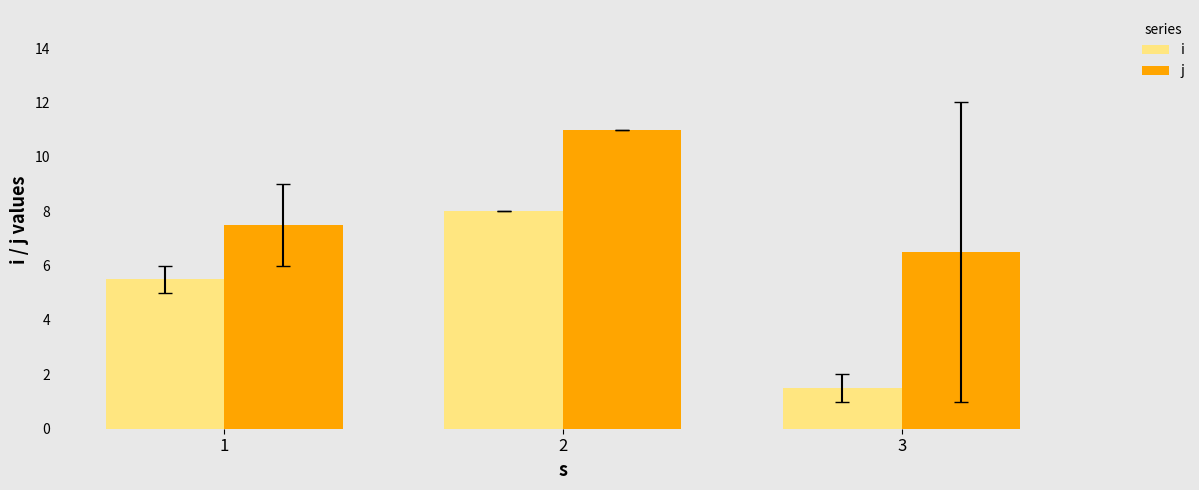

Rank the series at 3 from lowest to highest value.

i, j